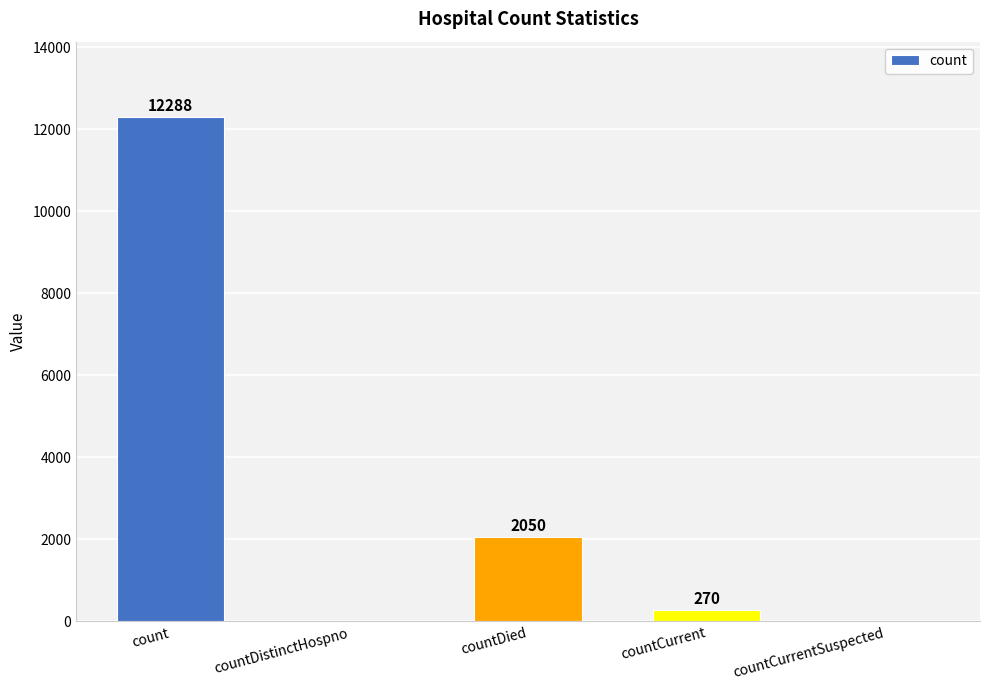

What is the change in value from count to countDied?

-10238